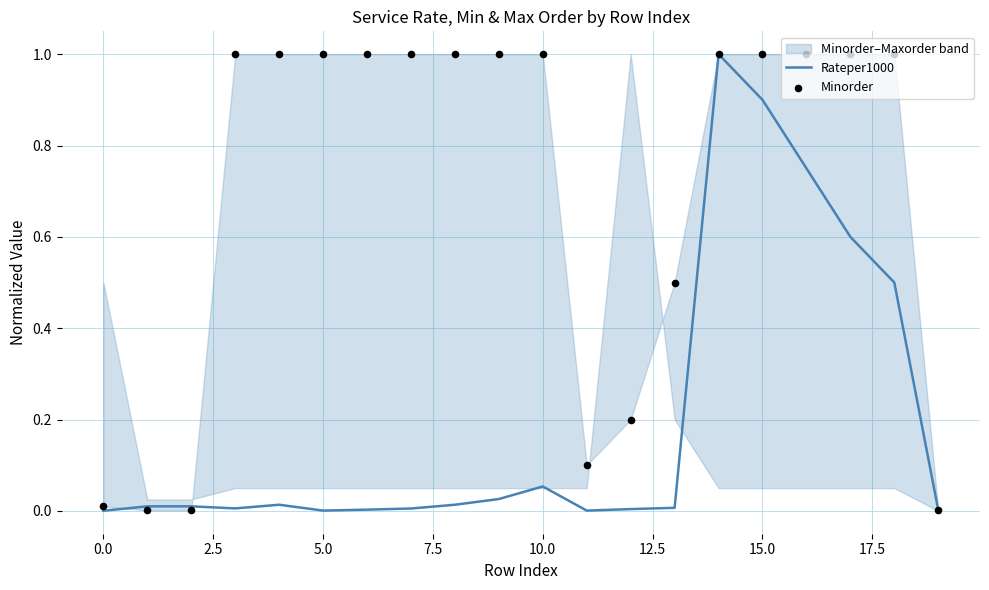

At which category is the sum across all series the highest?

14